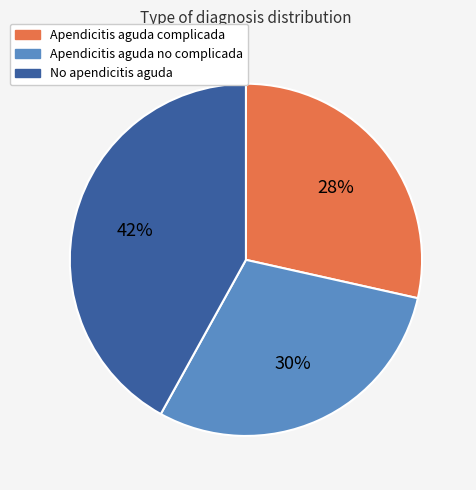

Which slice is the smallest?

Apendicitis aguda complicada